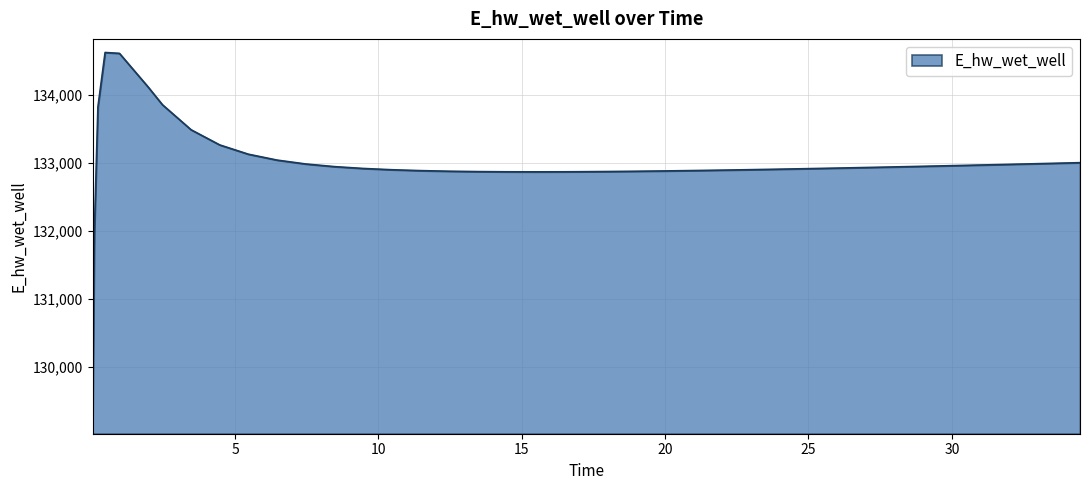

What is the minimum value shown in the chart?

129070.3